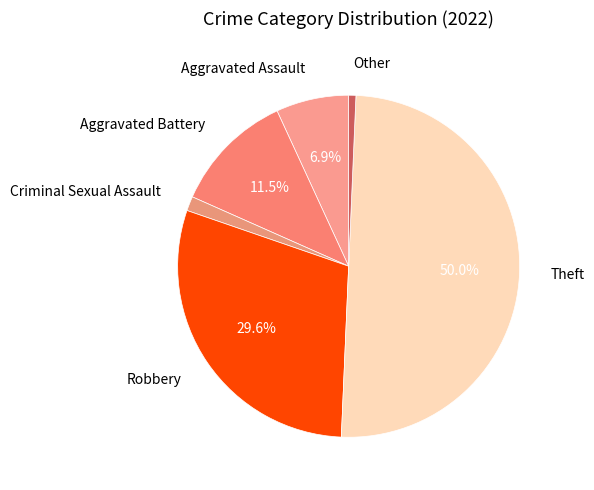

Rank the categories by value from lowest to highest.

Other, Criminal Sexual Assault, Aggravated Assault, Aggravated Battery, Robbery, Theft